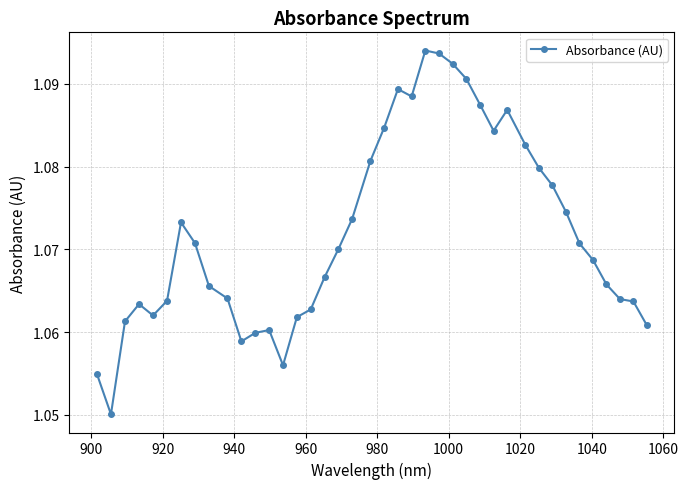

How many values are between 1 and 2?

40